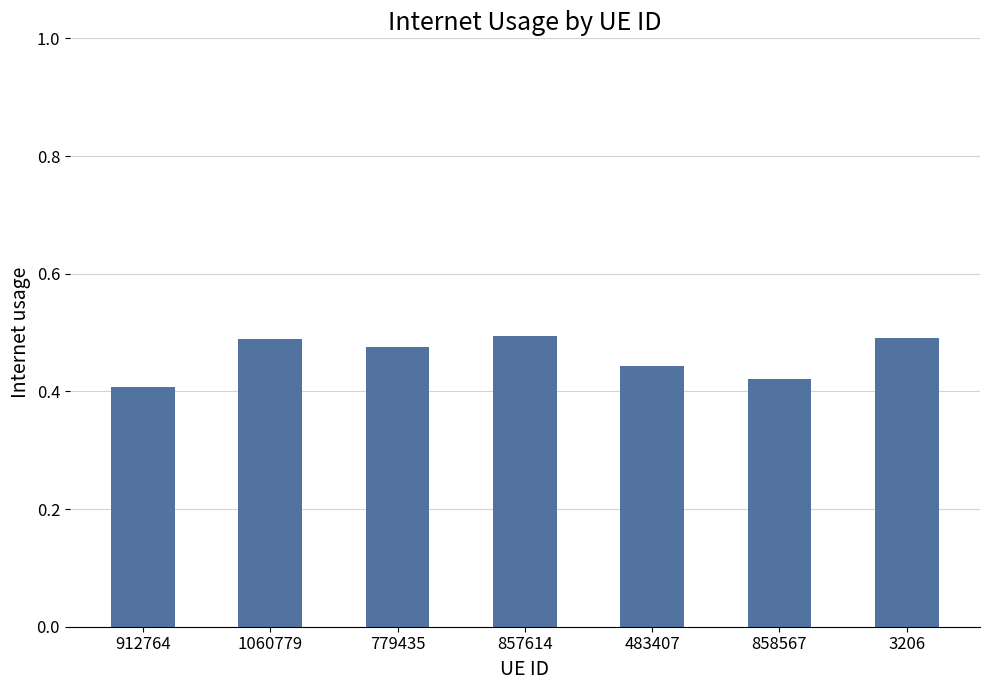

How many distinct data groups are displayed?

1